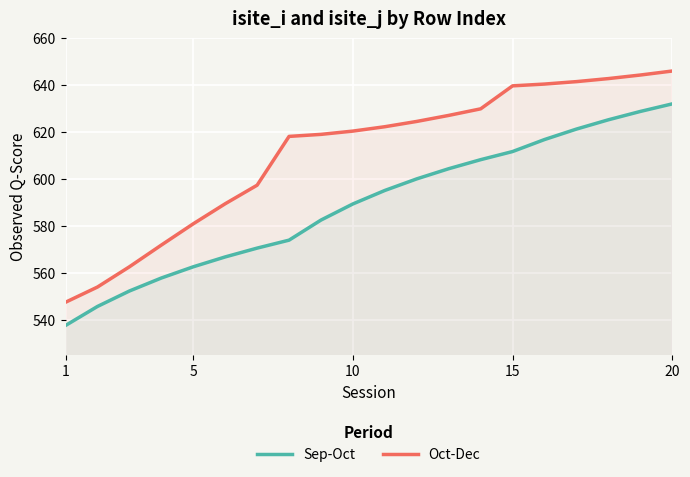

Does the chart display data point markers on the line(s)?

No